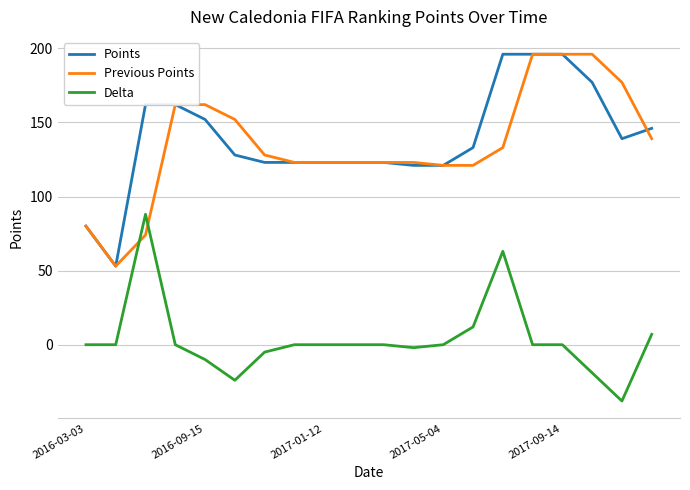

True or false: Delta and Points cross at least once.

False